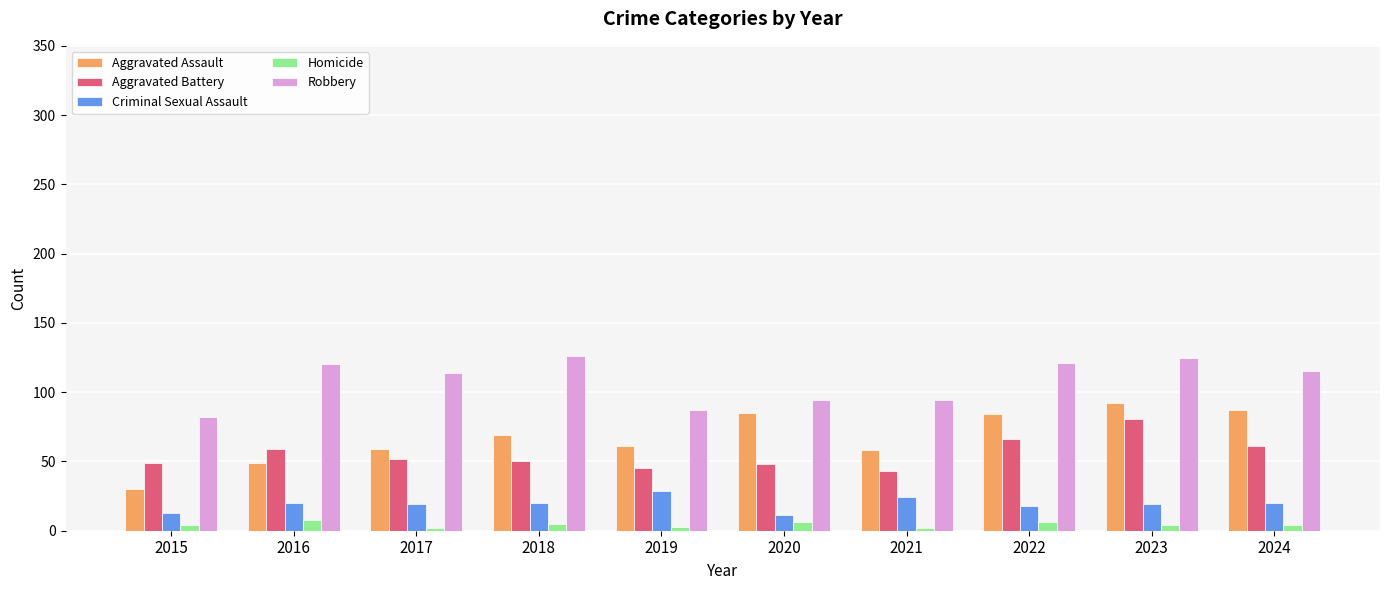

The Criminal Sexual Assault series shows 20 at 2024. True or false?

True